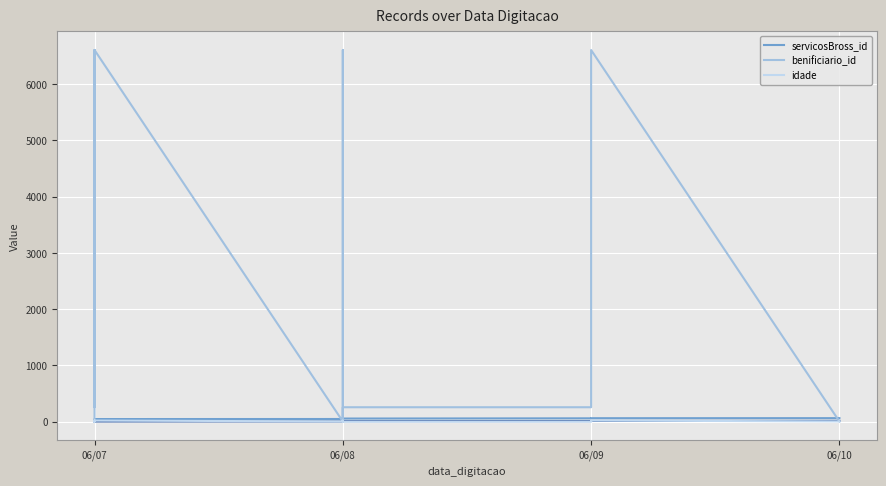

Between 06/07 and 06/08, which series saw the biggest shift?

benificiario_id